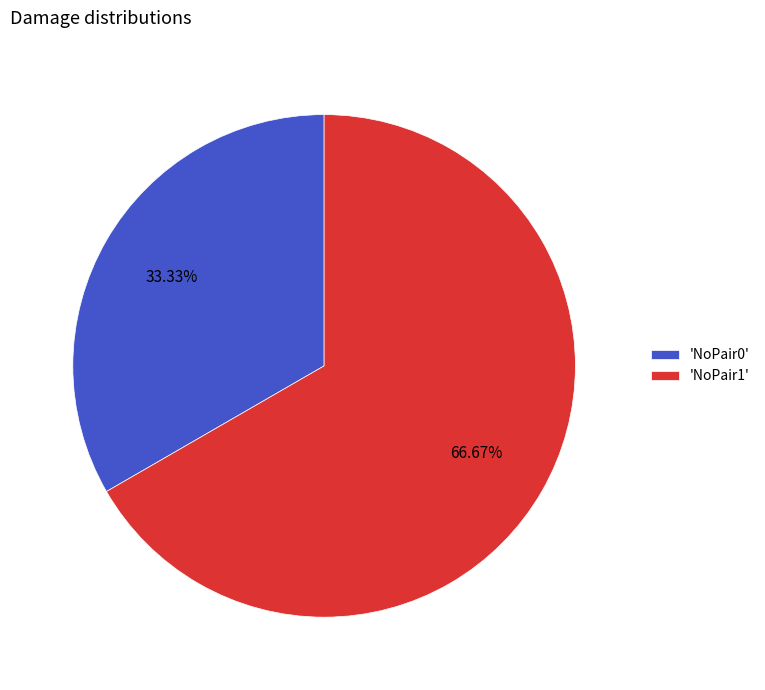

Which has a higher value, 'NoPair1' or 'NoPair0'?

'NoPair1'